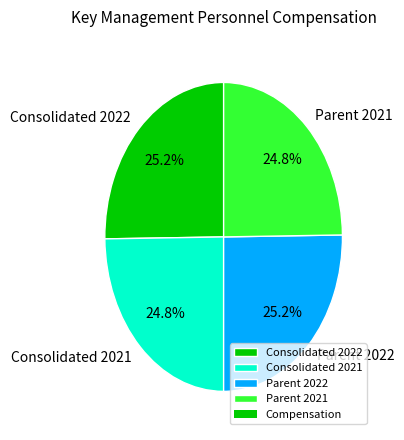

How much of the chart is everything except Parent 2021?

75.2%